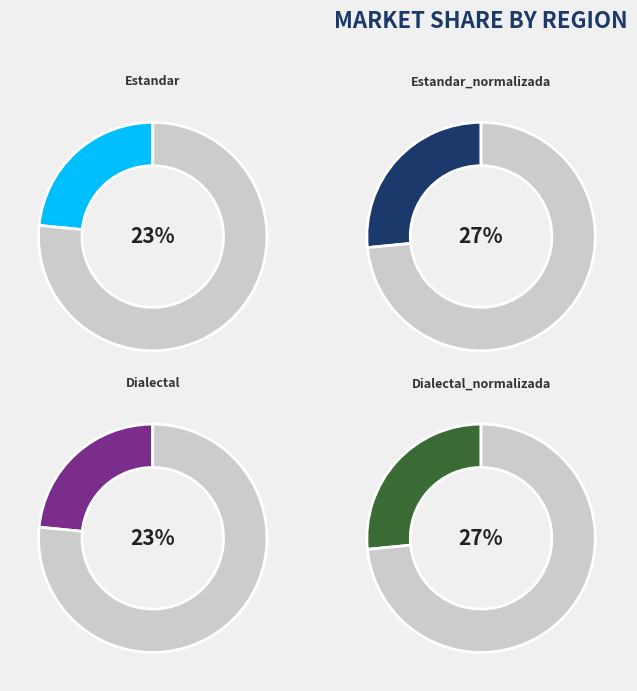

How many segments does this pie chart have?

4